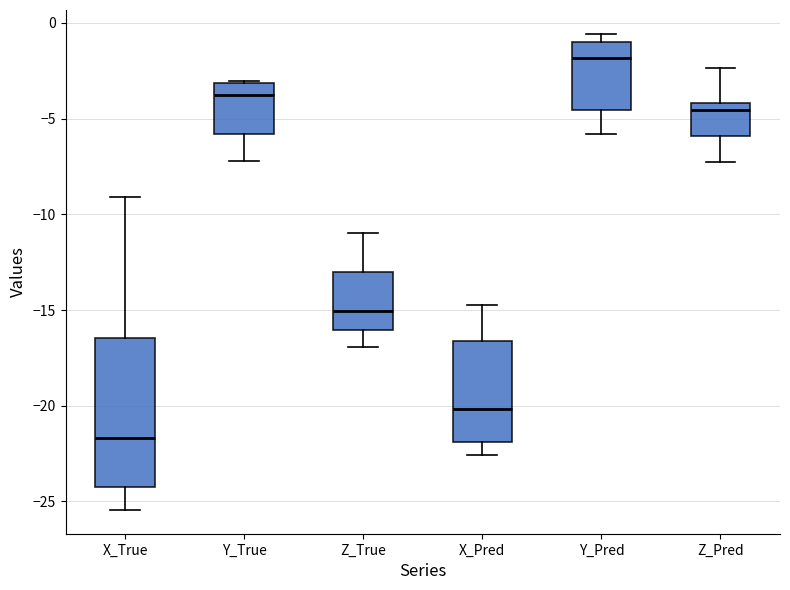

Where does the upper whisker of the box for X_True end on the y-axis? The values are not printed on the chart, so give them approximately, as read against the axis.

-9.0